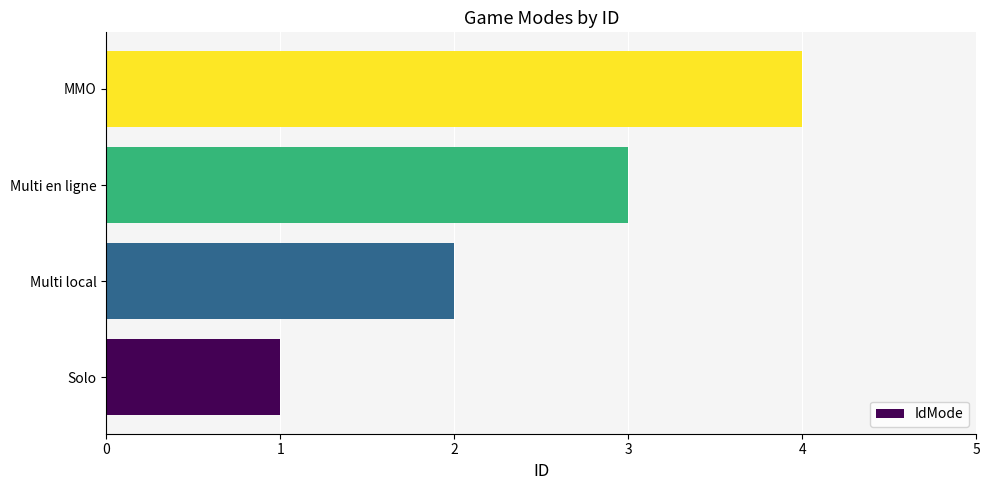

At which category does the chart reach its minimum across all series?

Solo